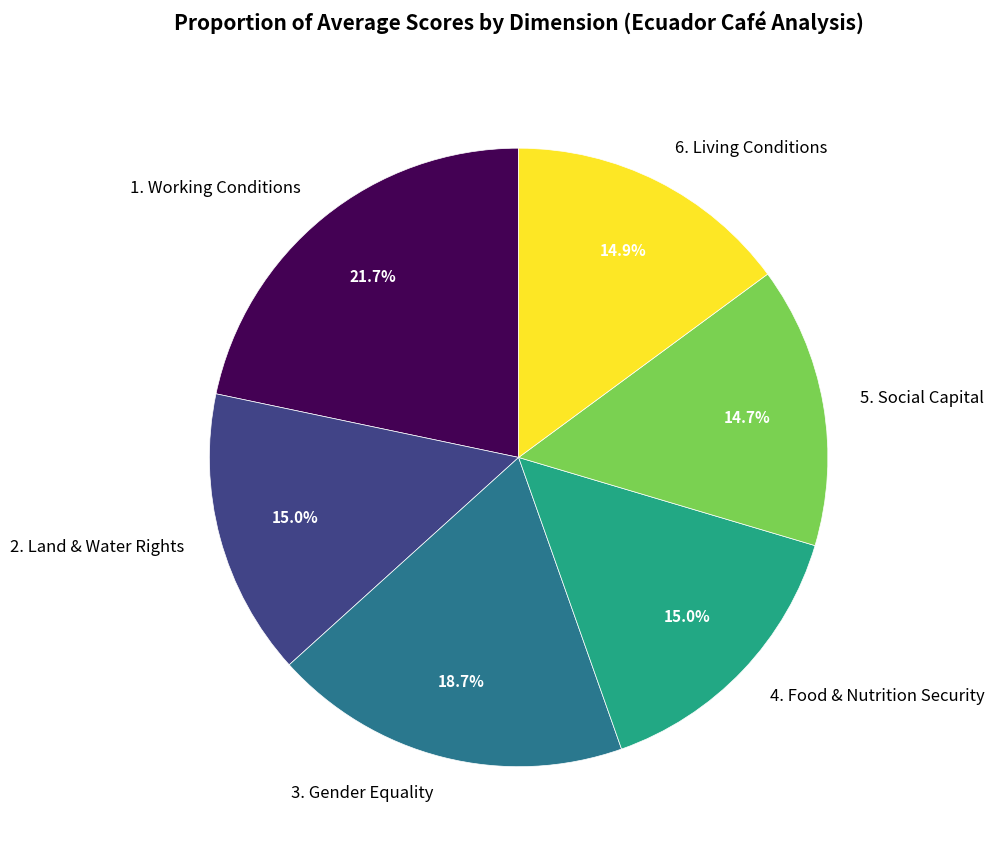

How many segments does this pie chart have?

6